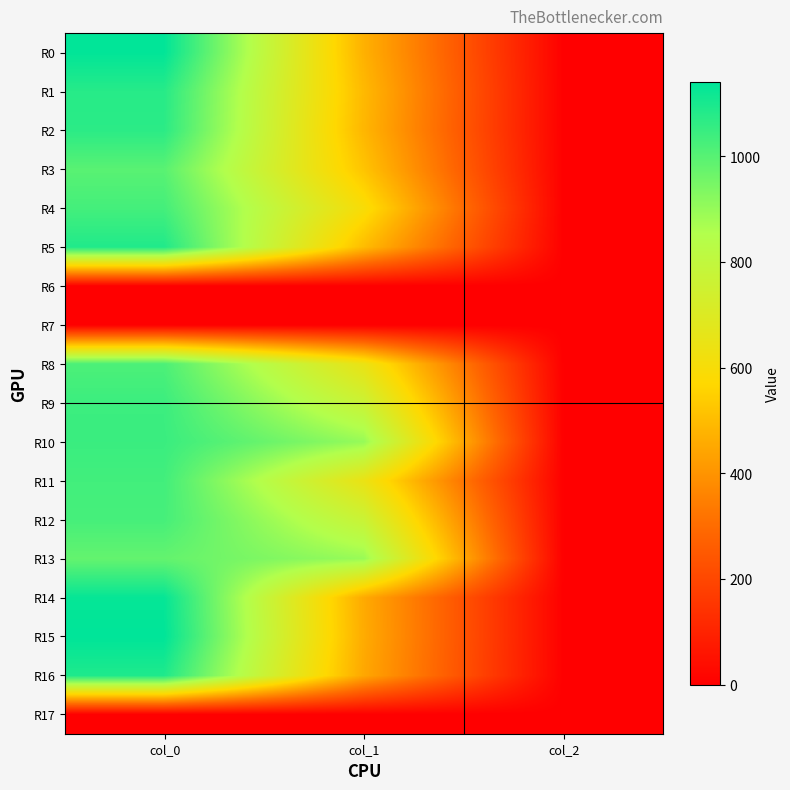

Reading left to right, list all the values displayed in this chart.

R0: col_0=1136.7	col_1=472.5	col_2=2.0
R1: col_0=1076.7	col_1=492.8	col_2=2.0
R2: col_0=1070.0	col_1=486.0	col_2=2.0
R3: col_0=996.7	col_1=519.8	col_2=2.0
R4: col_0=1030.0	col_1=597.4	col_2=2.0
R5: col_0=1086.7	col_1=499.5	col_2=2.0
R6: col_0=0.0	col_1=0.0	col_2=0.0
R7: col_0=0.0	col_1=0.0	col_2=0.0
R8: col_0=1016.7	col_1=644.6	col_2=2.0
R9: col_0=1043.3	col_1=766.1	col_2=2.0
R10: col_0=1046.7	col_1=897.8	col_2=2.0
R11: col_0=1033.3	col_1=644.6	col_2=2.0
R12: col_0=1026.7	col_1=769.5	col_2=2.0
R13: col_0=980.0	col_1=894.4	col_2=2.0
R14: col_0=1130.0	col_1=455.6	col_2=2.0
R15: col_0=1140.0	col_1=459.0	col_2=2.0
R16: col_0=1090.0	col_1=448.9	col_2=2.0
R17: col_0=0.0	col_1=0.0	col_2=0.0